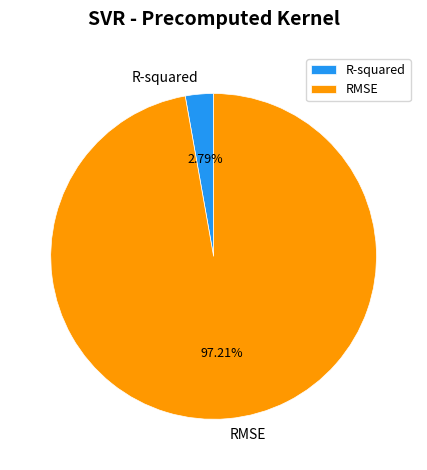

To the nearest percent, what is the difference between the RMSE and R-squared slice percentages?

94%